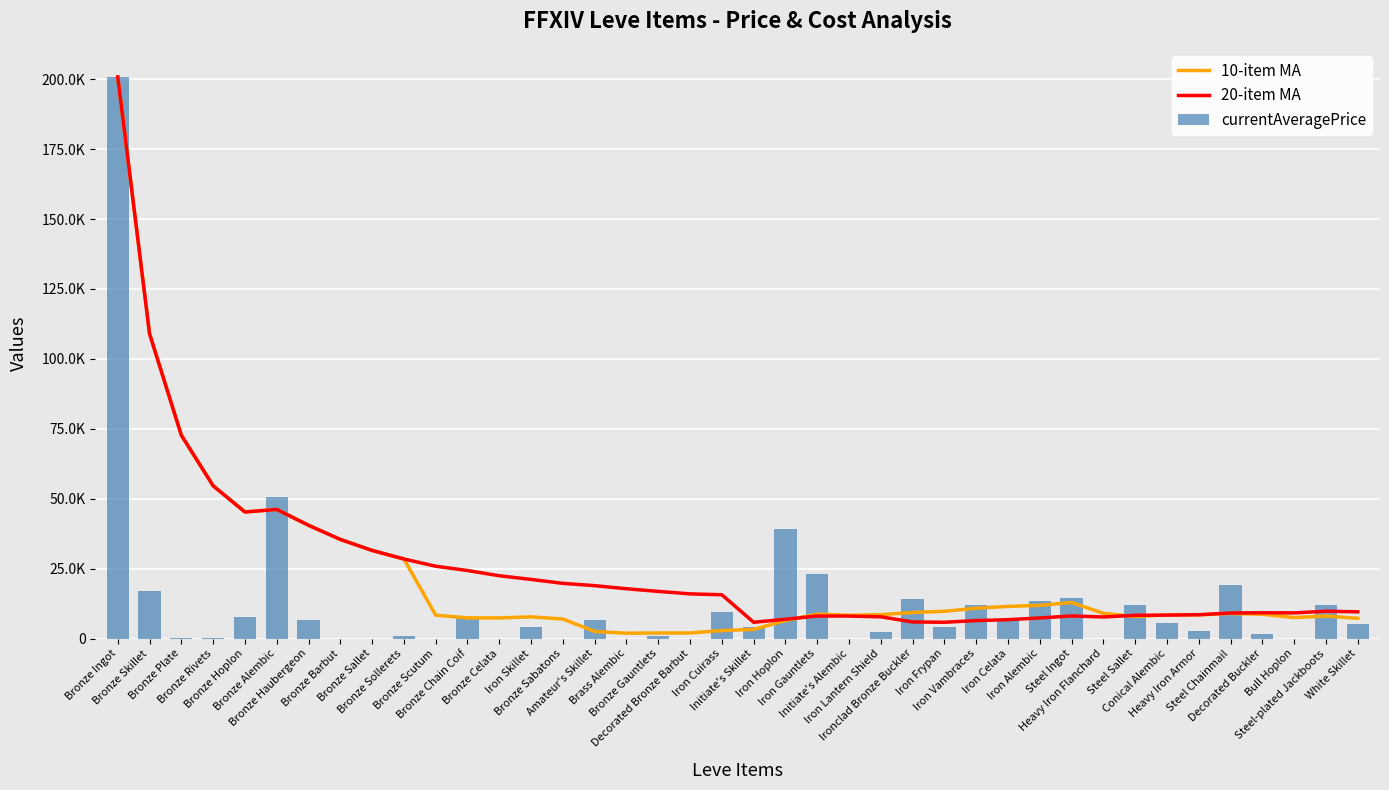

What is the maximum value for 20-item MA?

200809.0